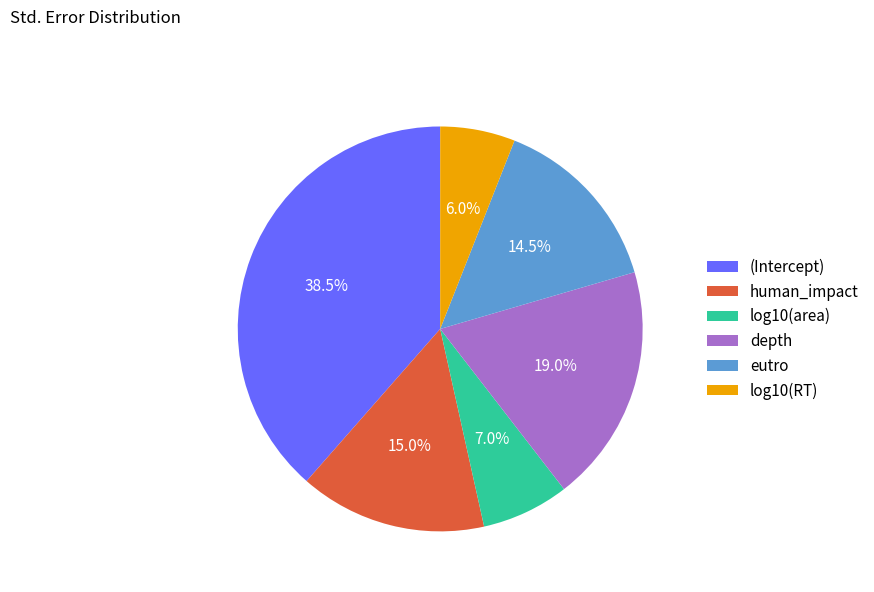

What percentage is the human_impact slice, to the nearest percent?

15%